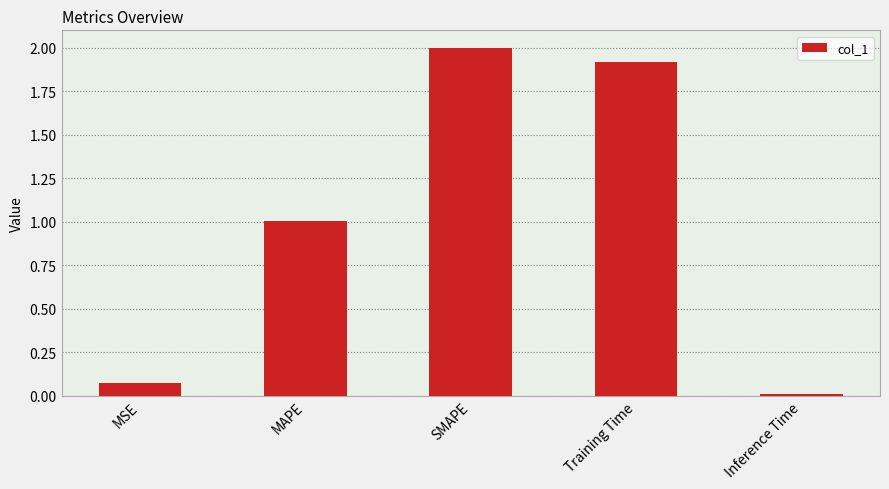

How many bars are there in total?

5